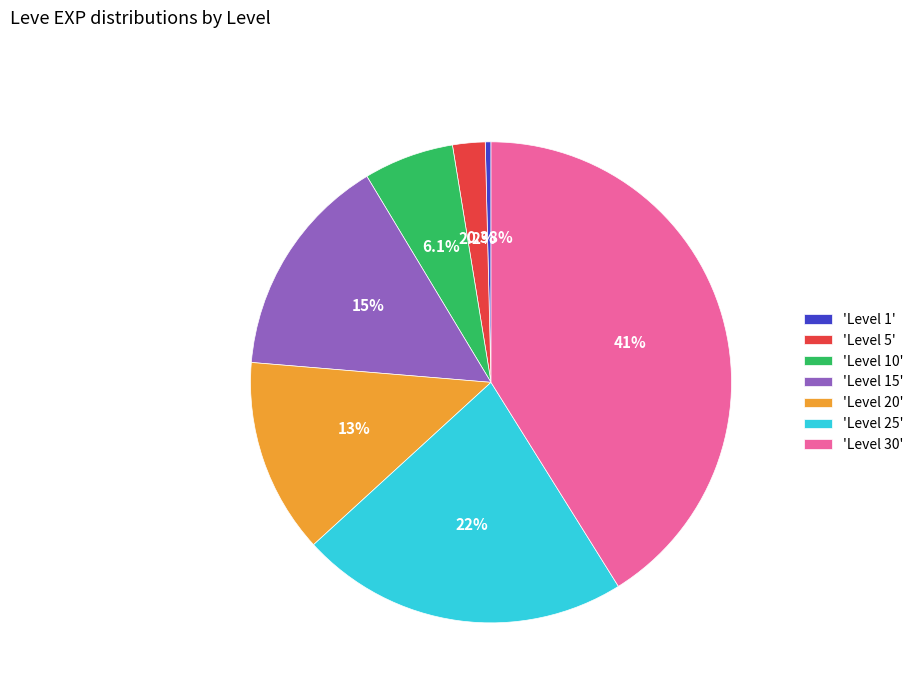

What is the smallest slice in the pie chart?

'Level 1'